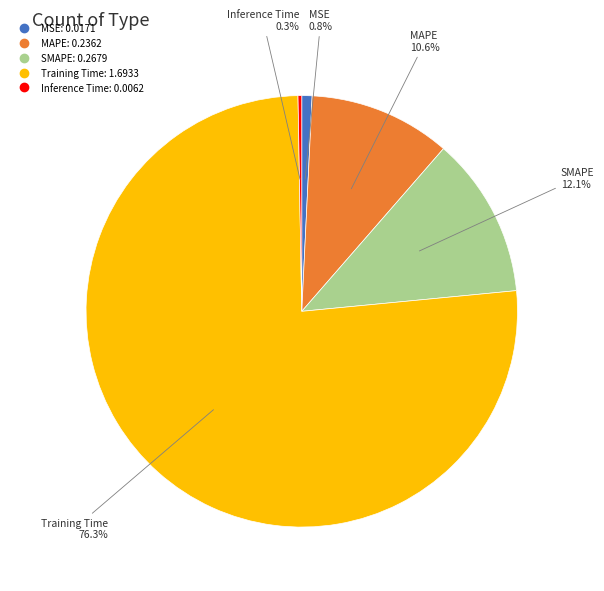

What portion of the pie excludes MAPE?

89.4%